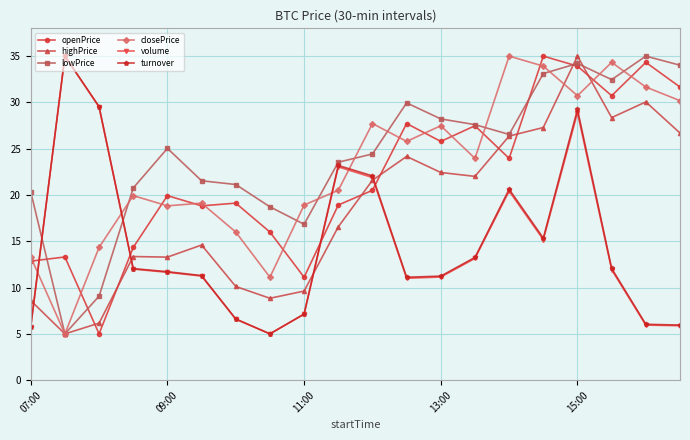

After their last crossing, which series has the higher values: highPrice or turnover?

highPrice